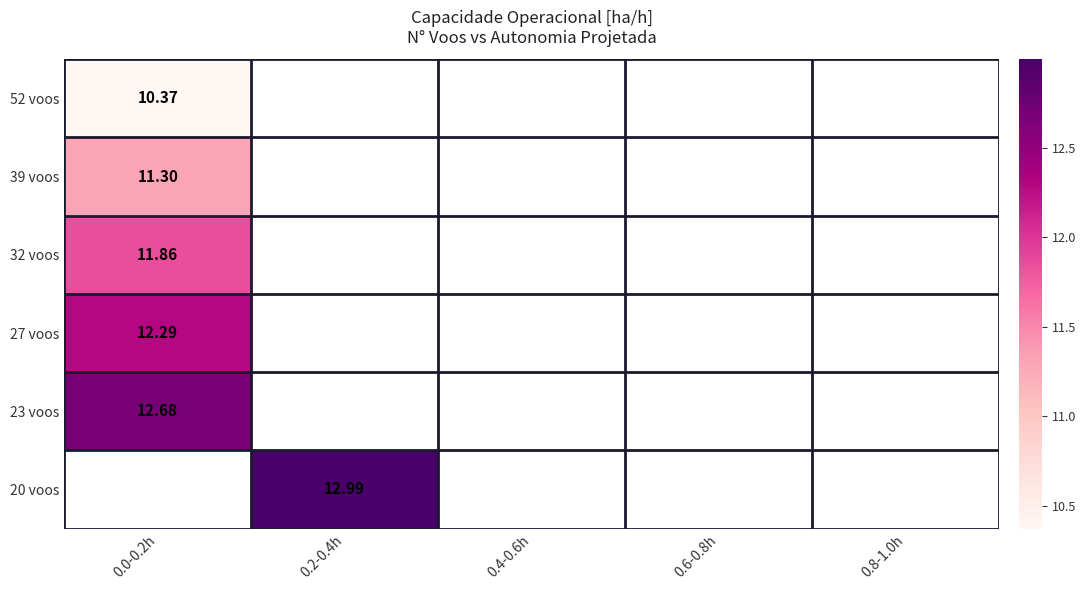

Which category has the lowest value across all series?

0.0-0.2h